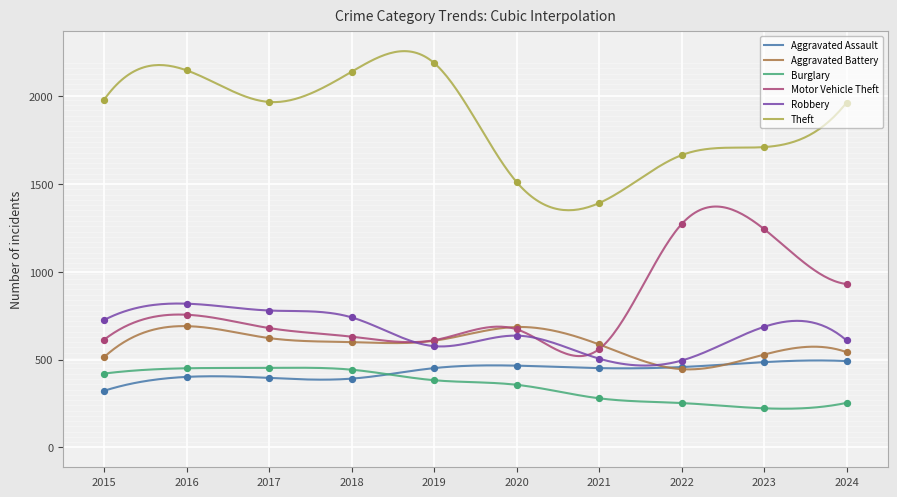

What are all the series names shown in the legend?

Aggravated Assault, Aggravated Battery, Burglary, Motor Vehicle Theft, Robbery, Theft